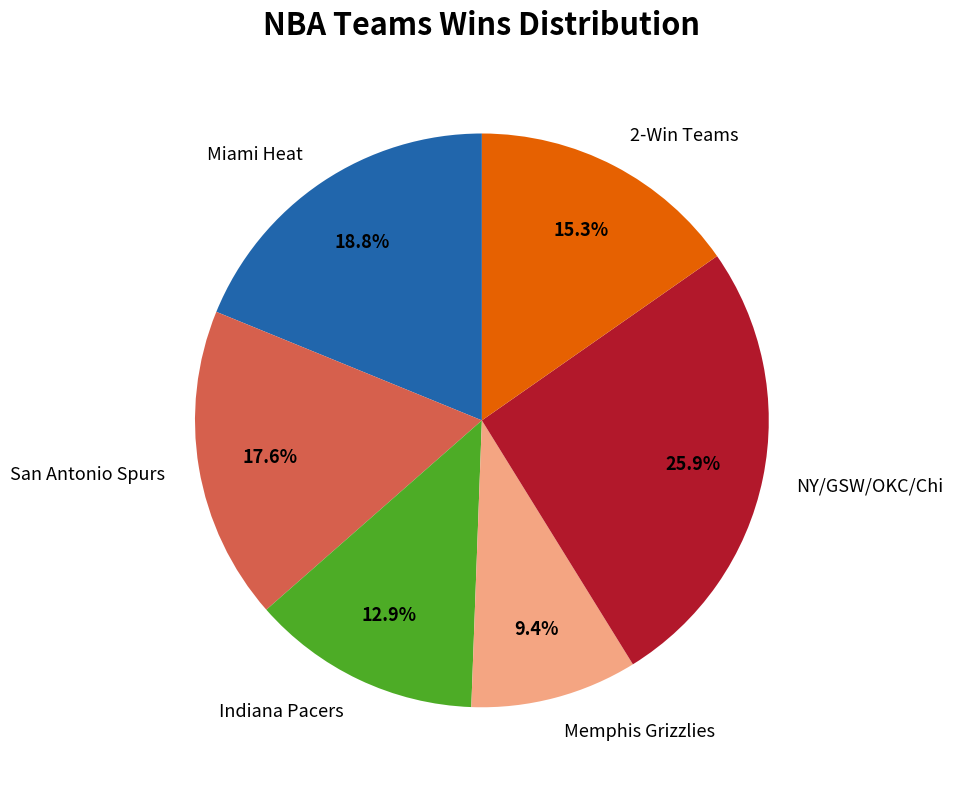

To the nearest percent, what is the average slice percentage?

17%